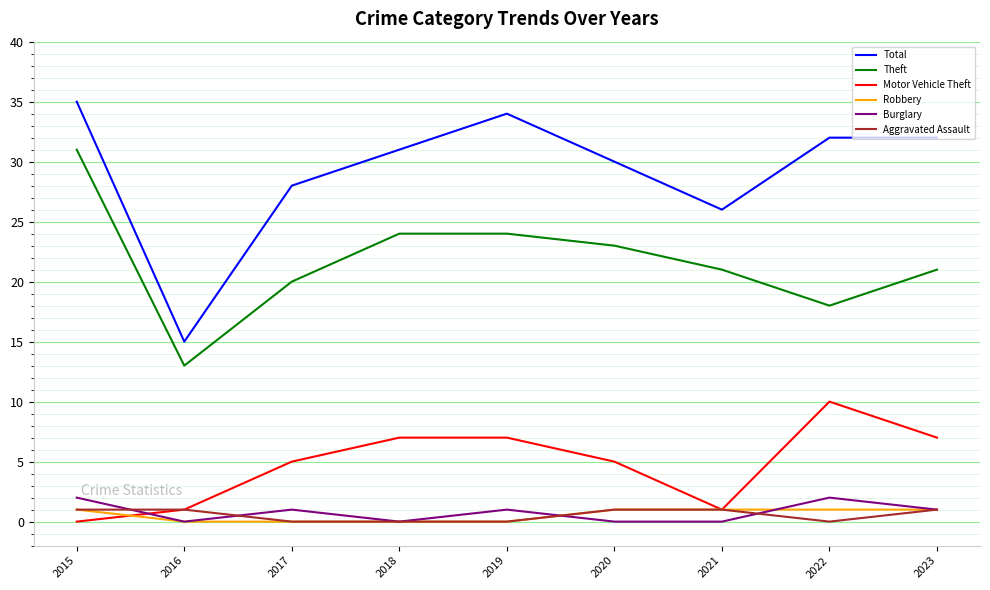

Reading left to right, list all the values displayed in this chart.

Total: 35	15	28	31	34	30	26	32	32
Theft: 31	13	20	24	24	23	21	18	21
Motor Vehicle Theft: 0	1	5	7	7	5	1	10	7
Robbery: 1	0	0	0	0	1	1	1	1
Burglary: 2	0	1	0	1	0	0	2	1
Aggravated Assault: 1	1	0	0	0	1	1	0	1